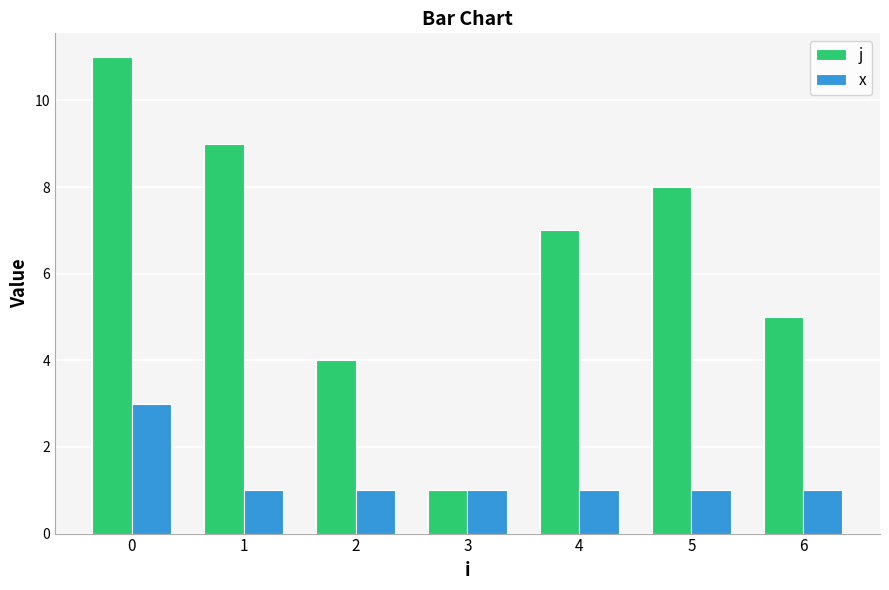

Rank the categories by j value from highest to lowest.

0, 1, 5, 4, 6, 2, 3